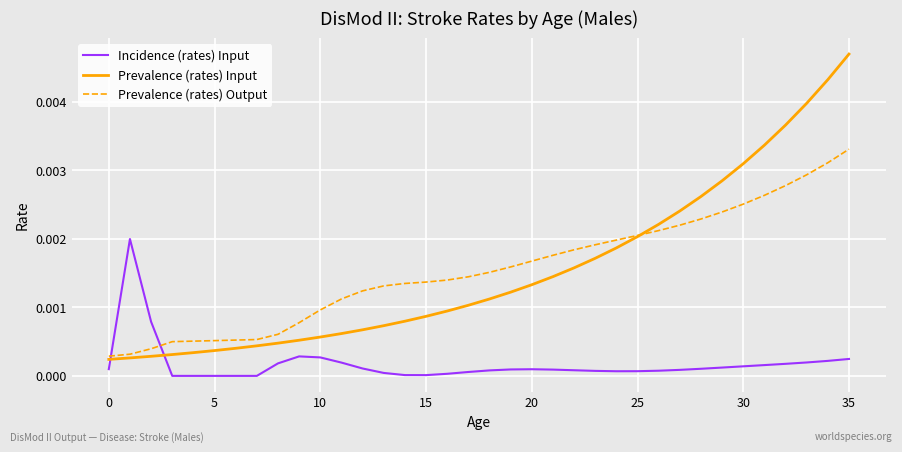

Which series has the largest range (max minus min)?

Prevalence (rates) Input